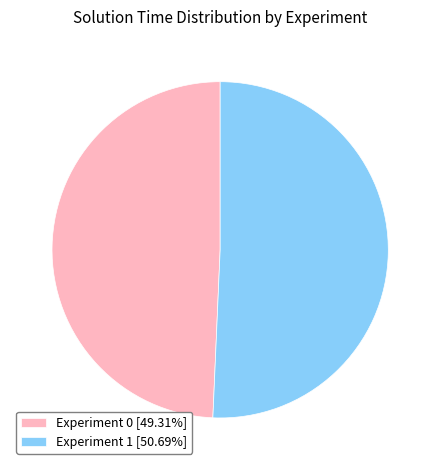

What is the smallest slice in the pie chart?

Experiment 0